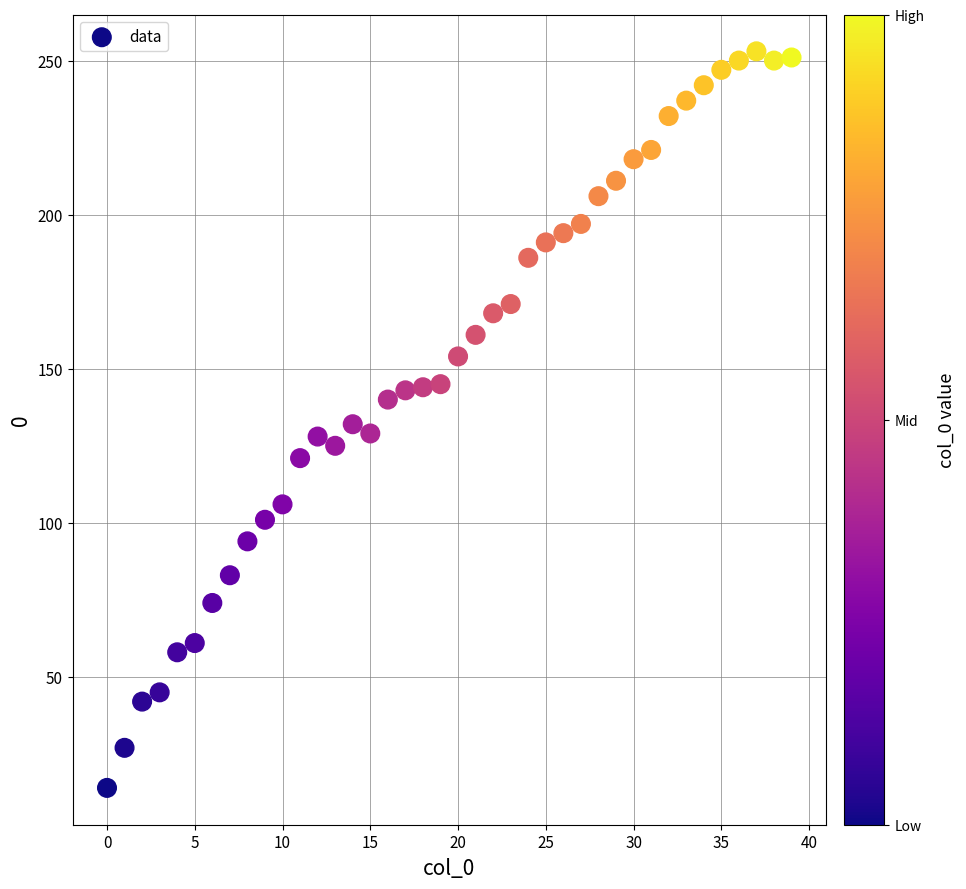

What is the range of Y values (max minus min)?

239